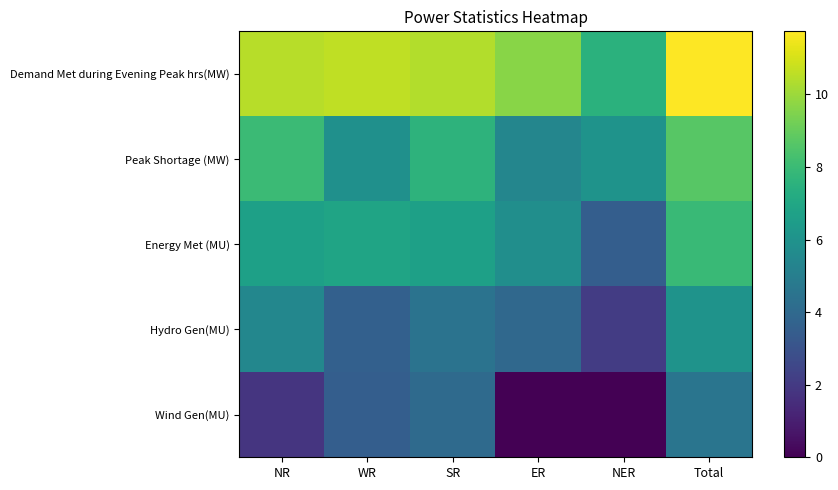

Rank the series at NR from highest to lowest value.

Demand Met during Evening Peak hrs(MW), Peak Shortage (MW), Energy Met (MU), Hydro Gen(MU), Wind Gen(MU)